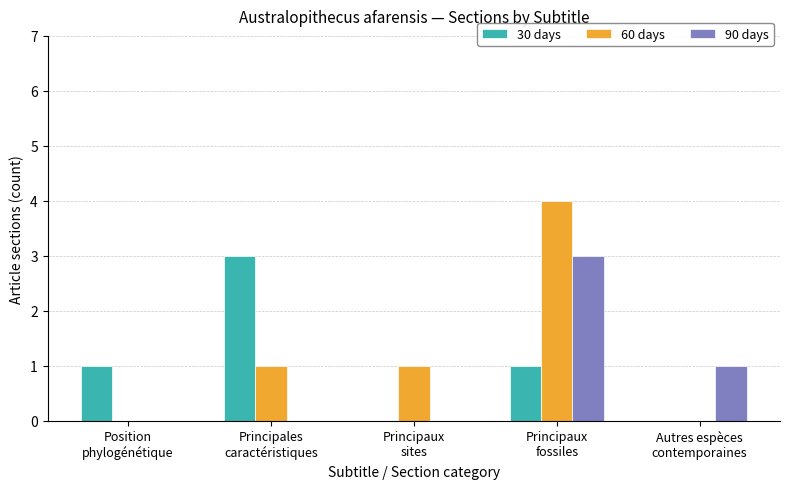

Count the number of data series in this chart.

3